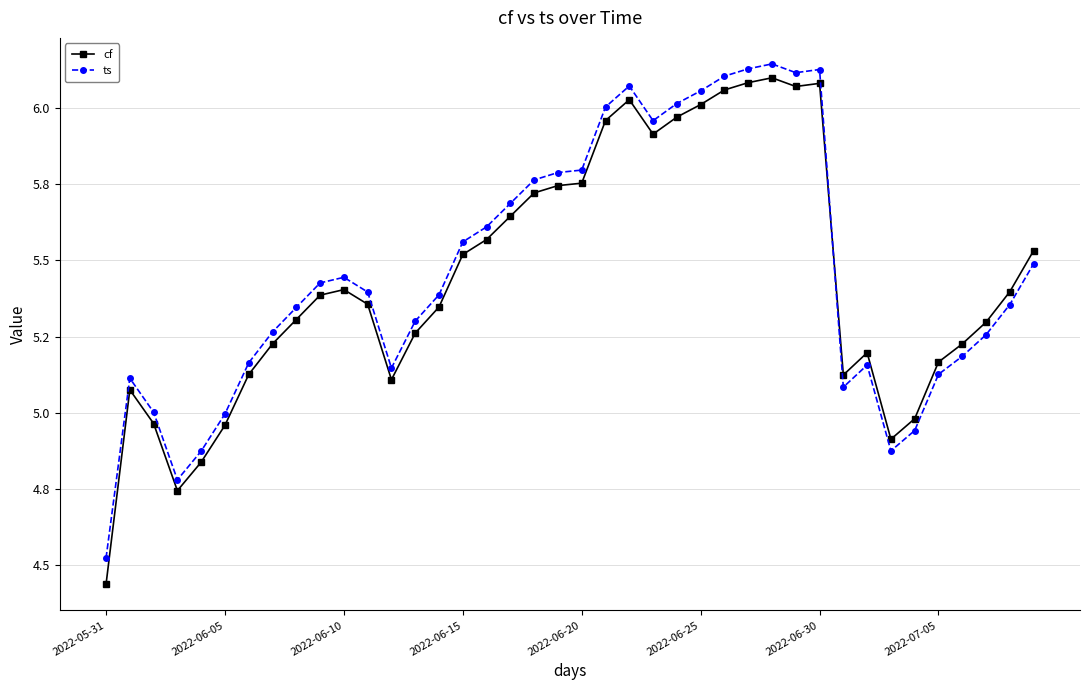

Does the chart have visible grid lines?

Yes